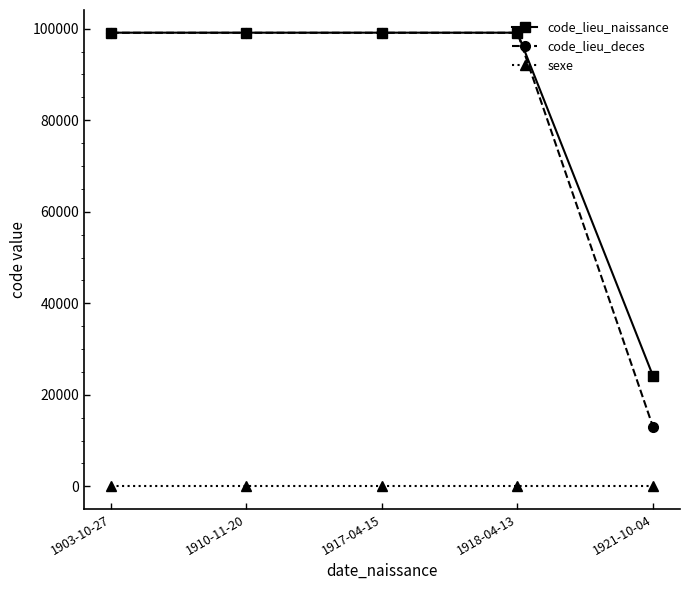

Count the number of data series in this chart.

3